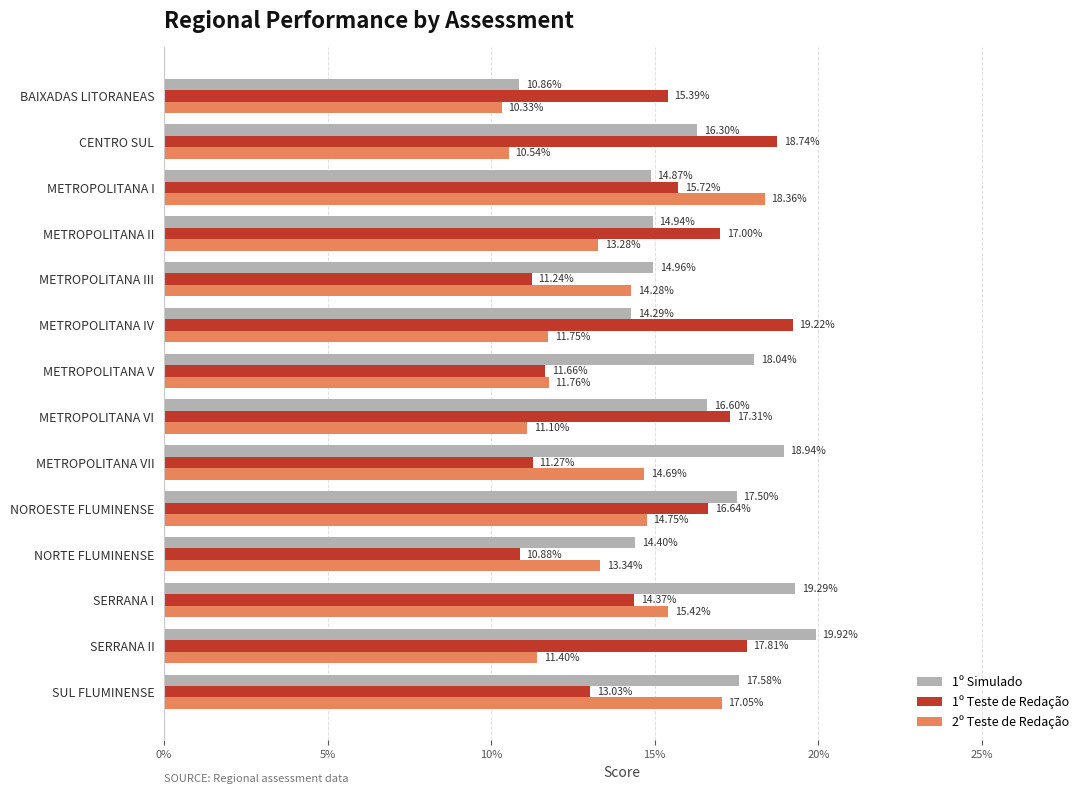

What are all the series names shown in the legend?

1º Simulado, 1º Teste de Redação, 2º Teste de Redação